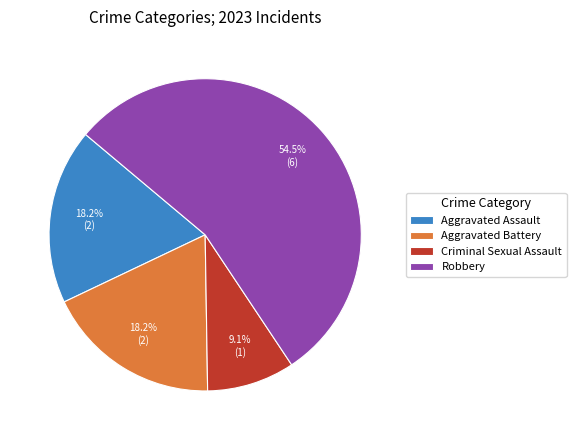

Count the number of slices in the pie.

4